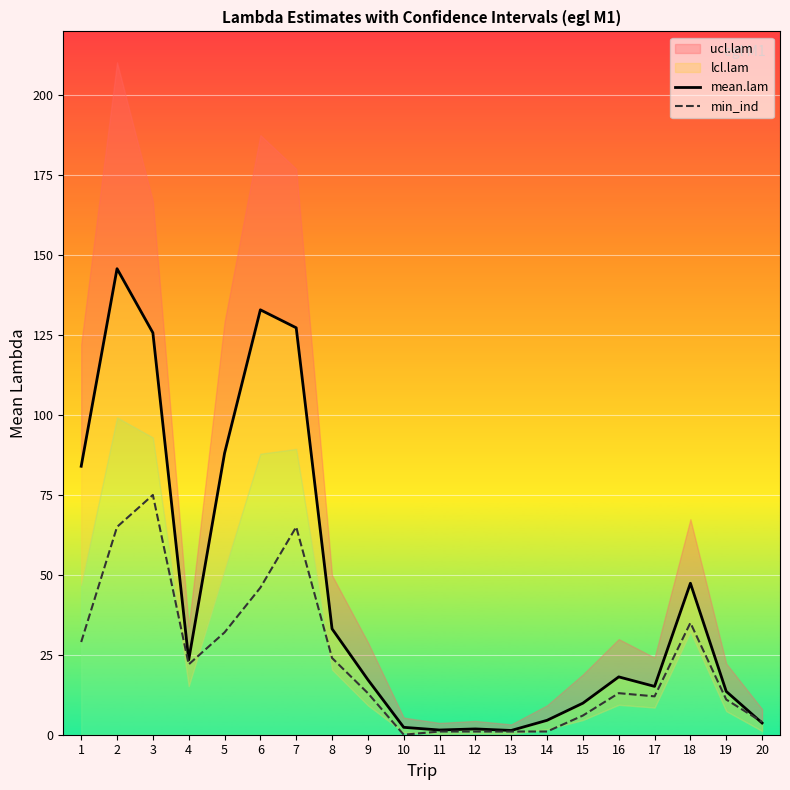

True or false: mean.lam has a value of 8.0 at 14.

False